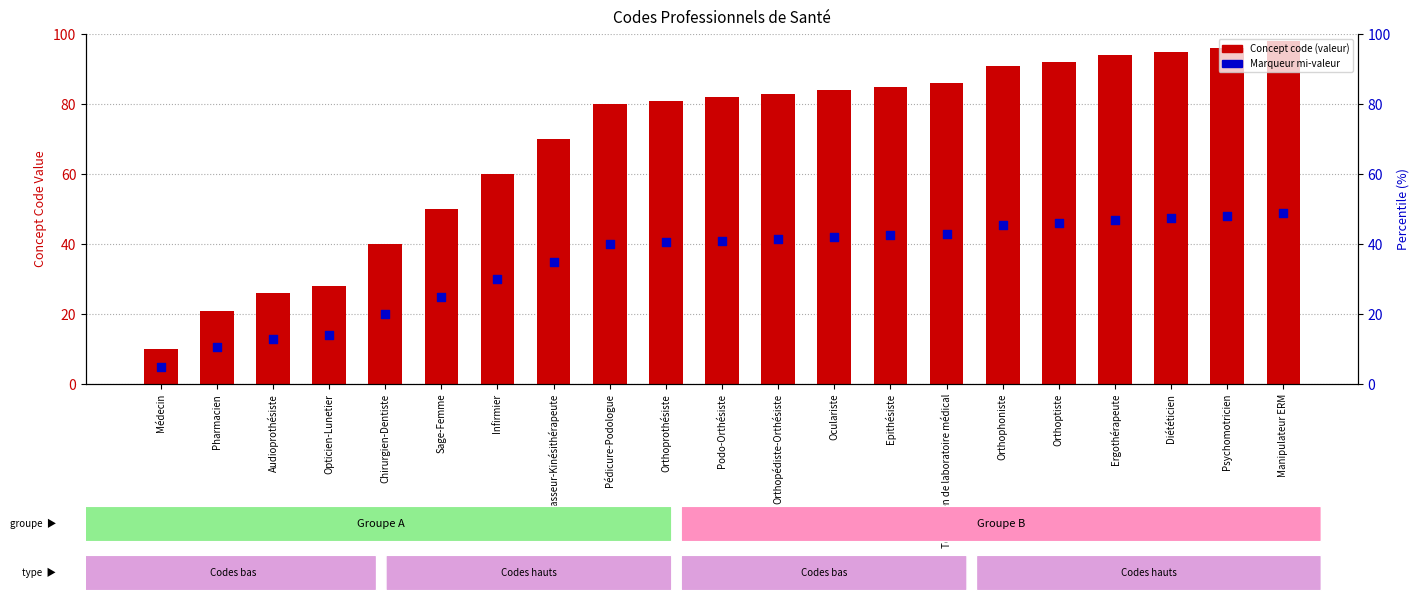

Is the value of Mid-point marker at Epithésiste greater than the value of Concept code at Ergothérapeute?

No